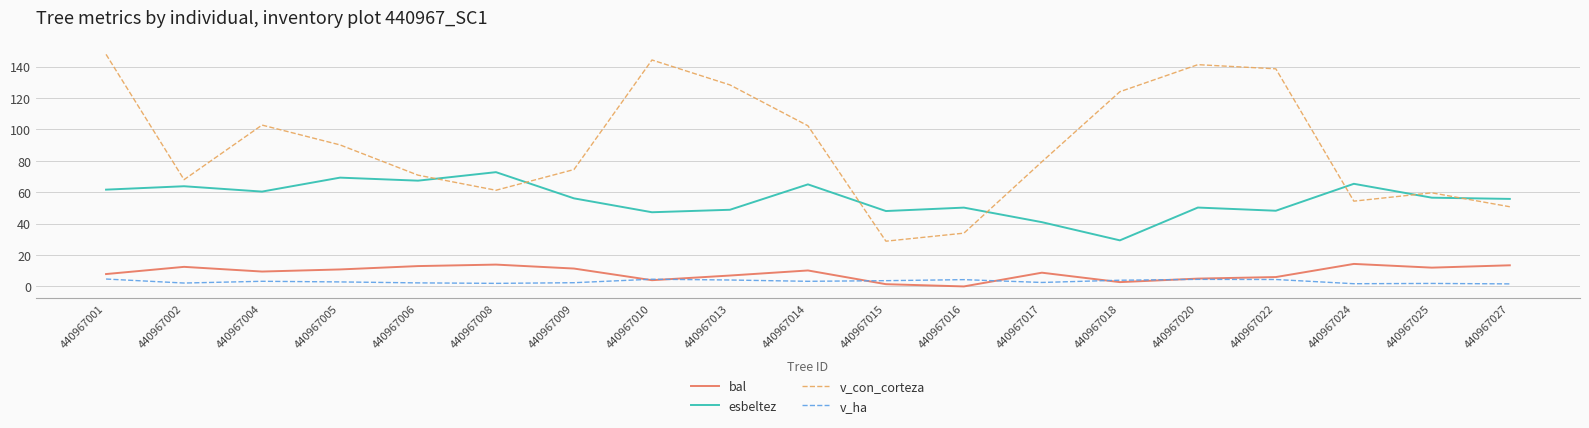

In v_con_corteza, how many points are higher than both neighbors (excluding endpoints)?

4